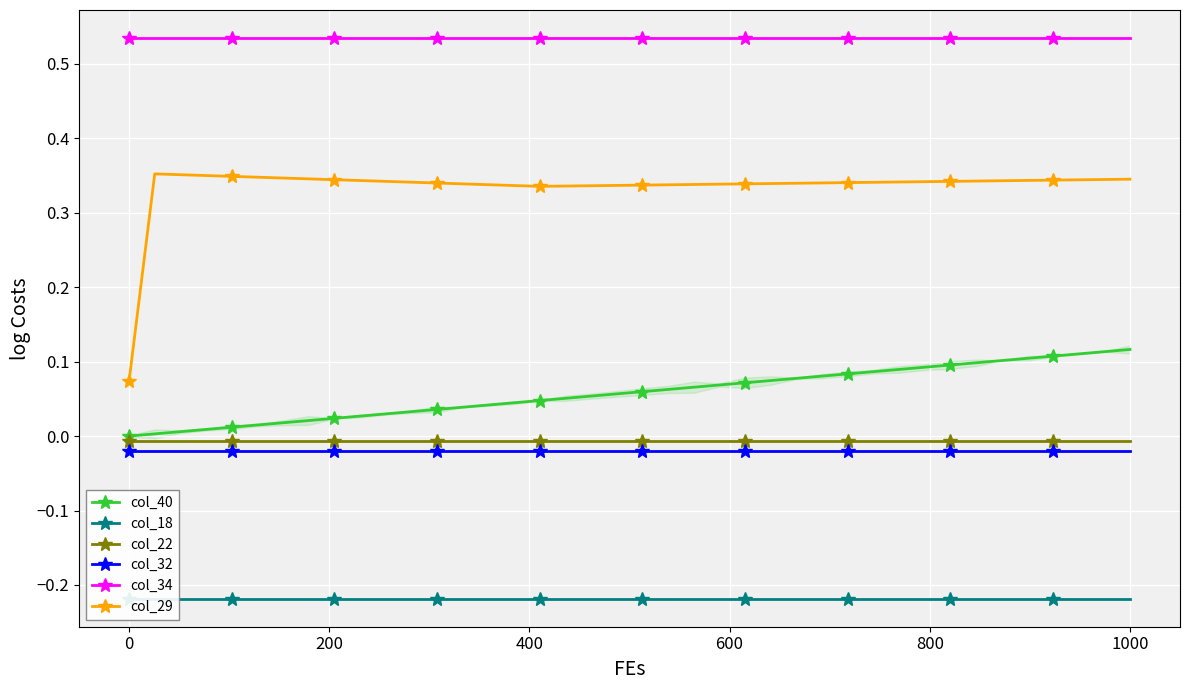

True or false: col_40 and col_34 cross at least once.

False